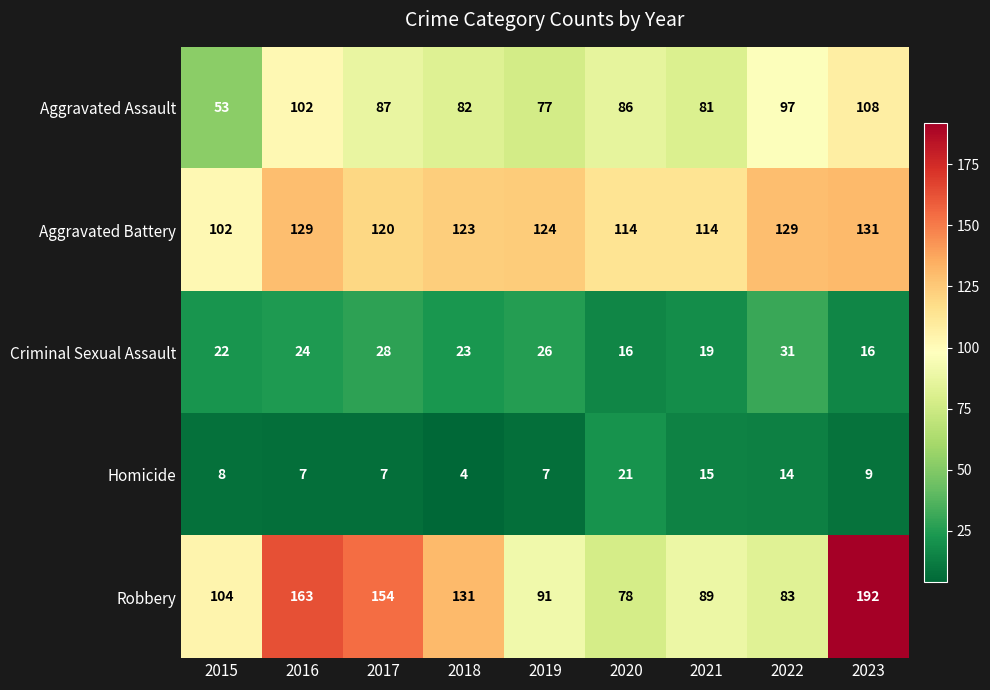

The value of Aggravated Battery at 2018 is 52. True or false?

False